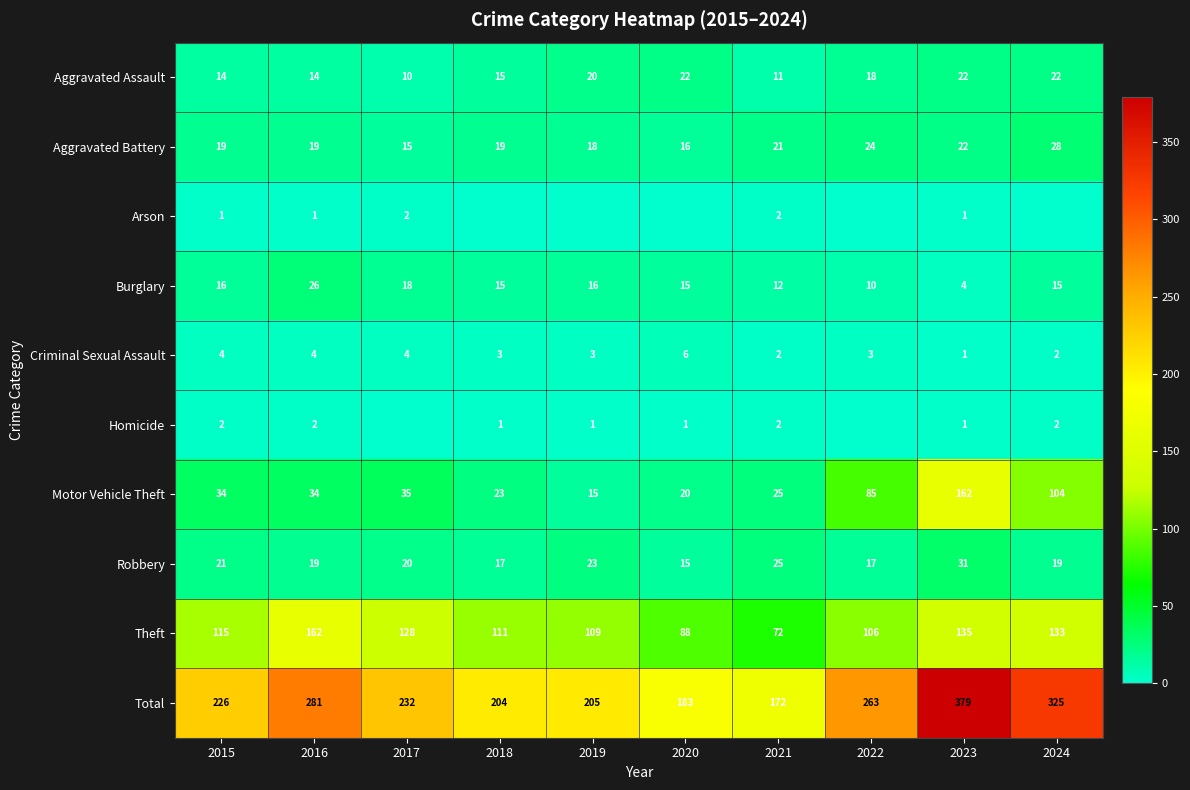

Where is Theft nearest to the value 117?

2015